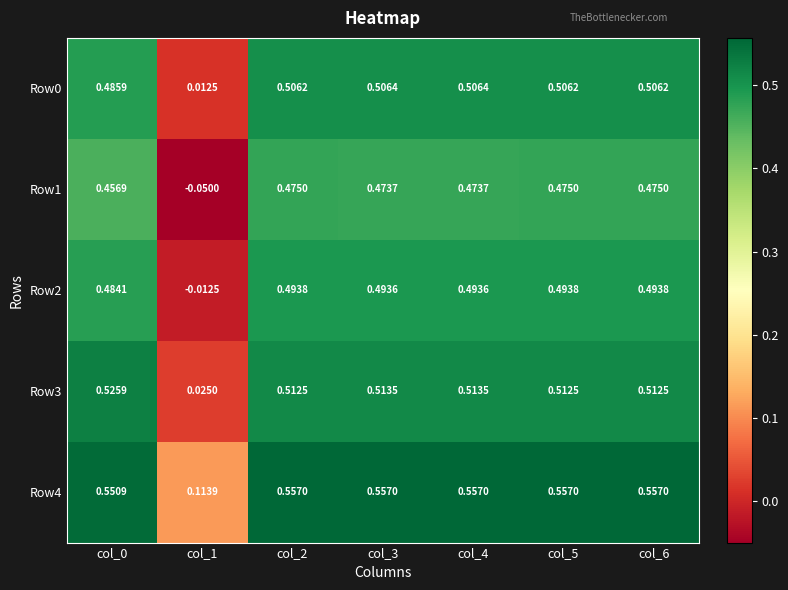

Is the value of Row0 at col_4 greater than the value of Row3 at col_1?

Yes